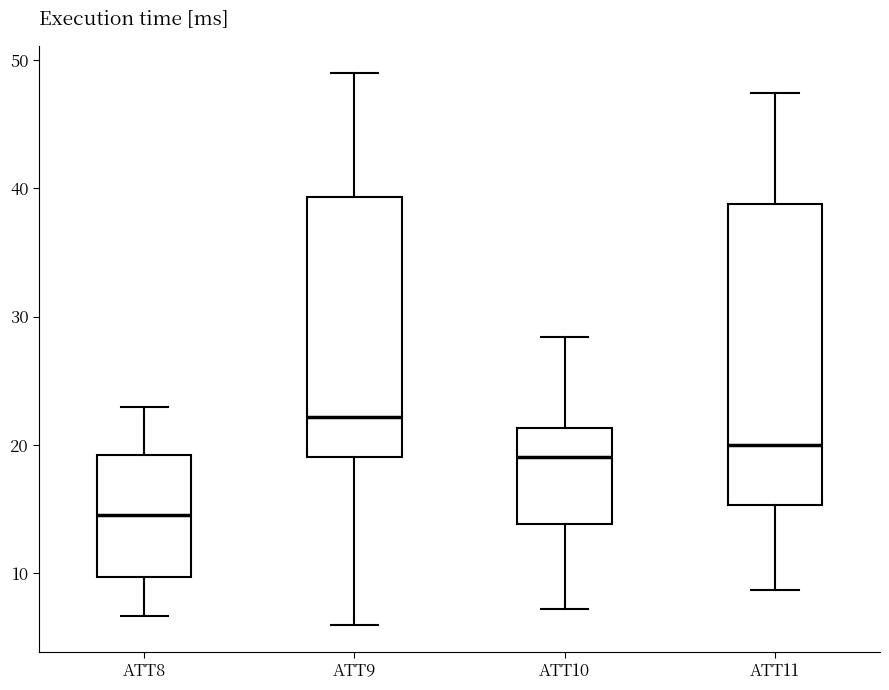

Reading left to right, transcribe this box plot: for each box, give where its median line is, the range the box spans, and where its two whiskers end, as read against the y-axis. The values are not printed on the chart, so give them approximately, as read against the axis.

ATT8: median 15, box 10 to 19, whiskers 7 to 23
ATT9: median 22, box 19 to 39, whiskers 6 to 49
ATT10: median 19, box 14 to 21, whiskers 7 to 28
ATT11: median 20, box 15 to 39, whiskers 9 to 47